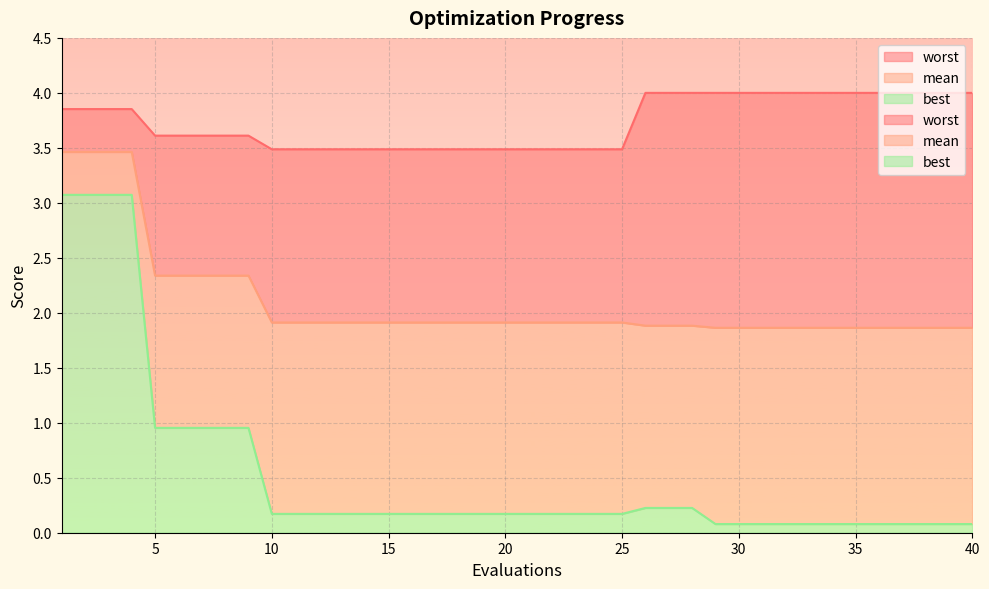

What is the difference between the maximum and minimum values in the worst series?

0.5